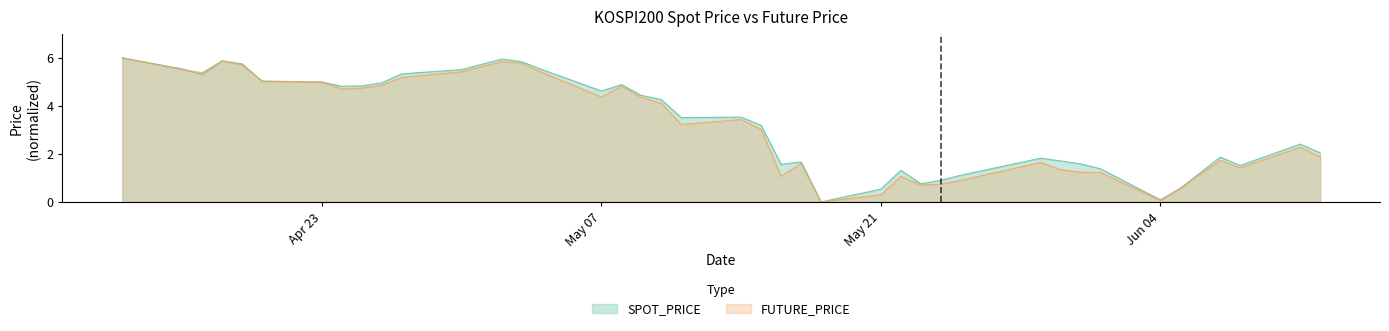

How many times do FUTURE_PRICE and SPOT_PRICE cross each other?

6